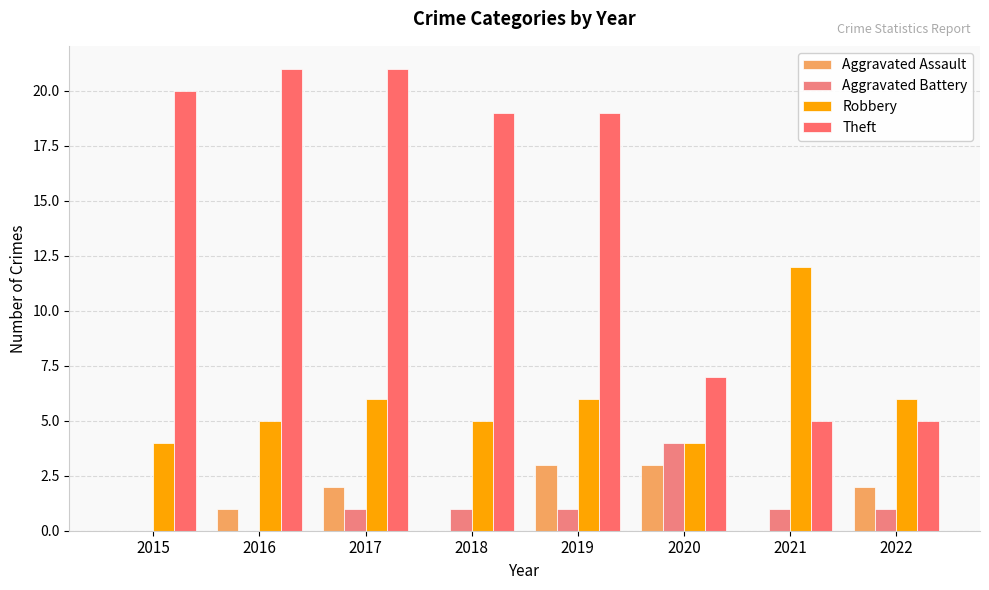

At how many categories does at least one series exceed 9?

6